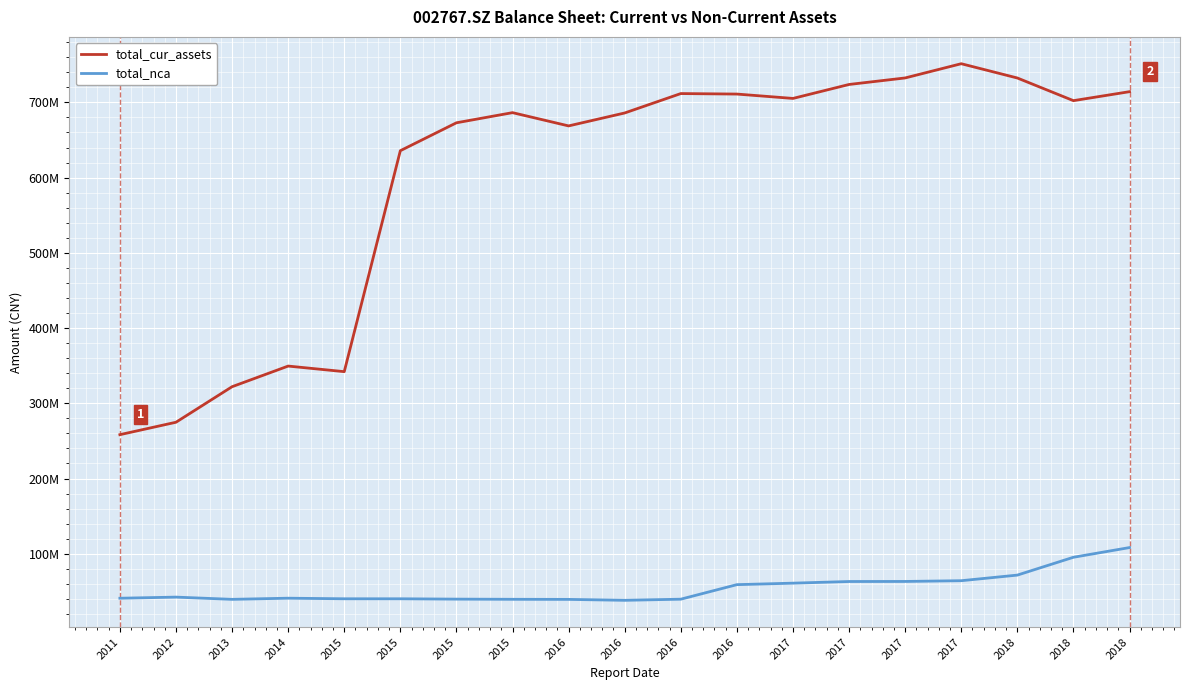

What are all the series names shown in the legend?

total_cur_assets, total_nca